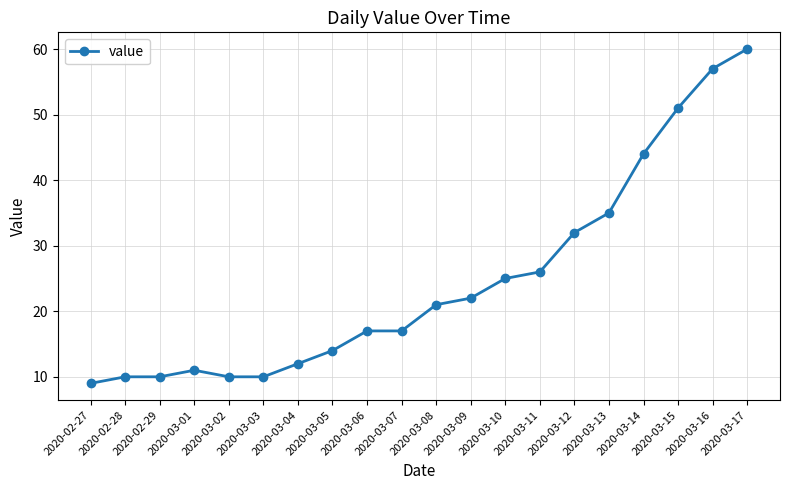

What is the change in value from 2020-03-13 to 2020-03-14?

+9